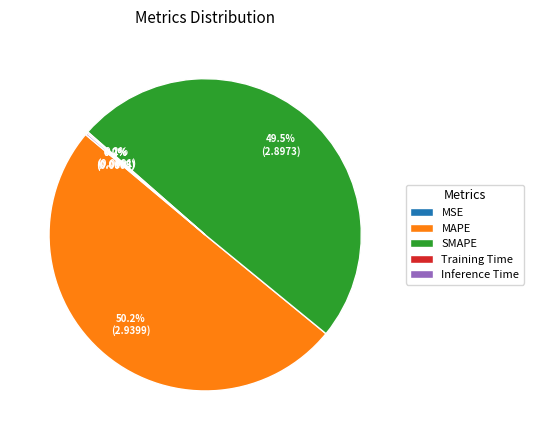

Which slice represents more than half of the pie?

MAPE